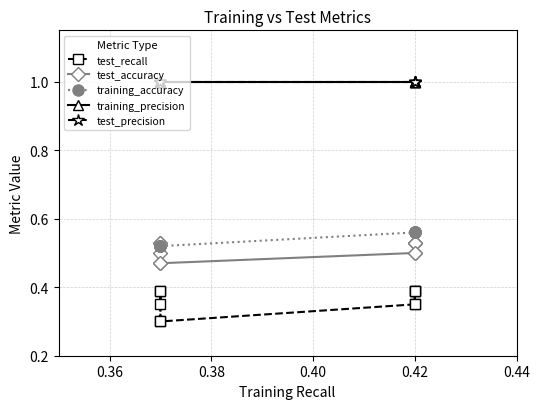

Which series has the largest total across all categories?

training_precision